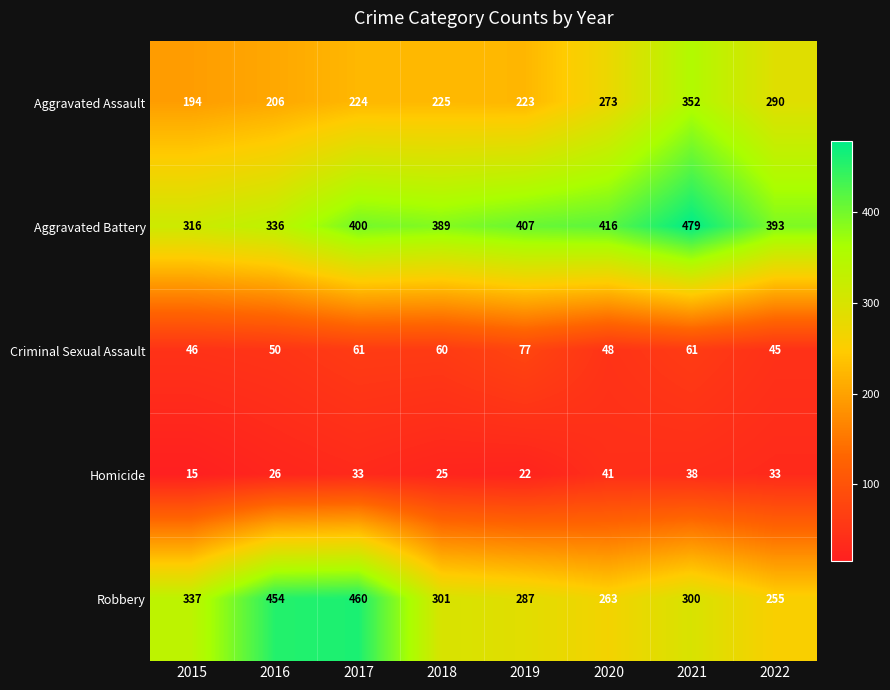

What is the difference between the highest and lowest values at 2015?

322